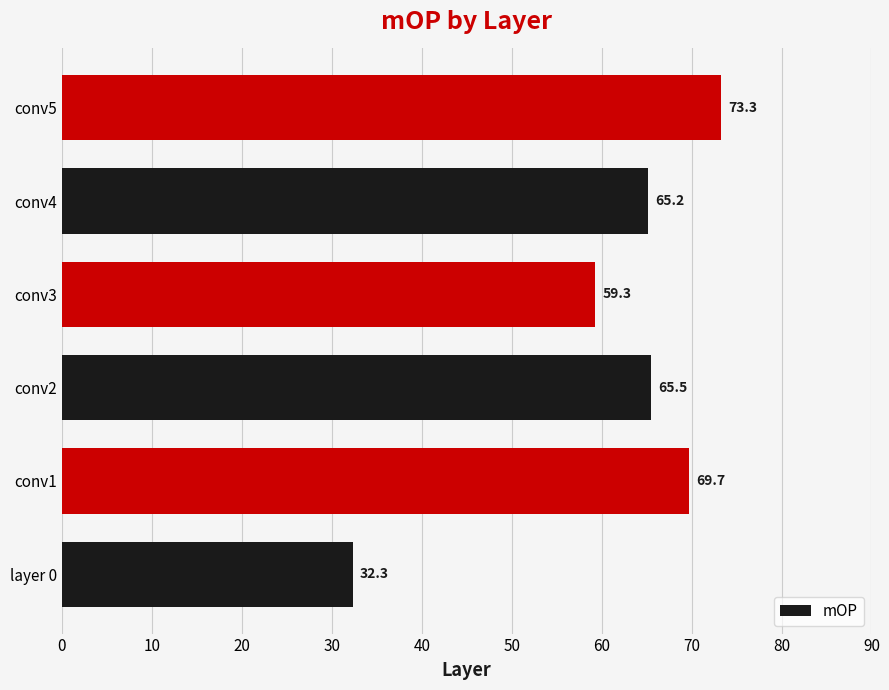

Count the number of data series in this chart.

1